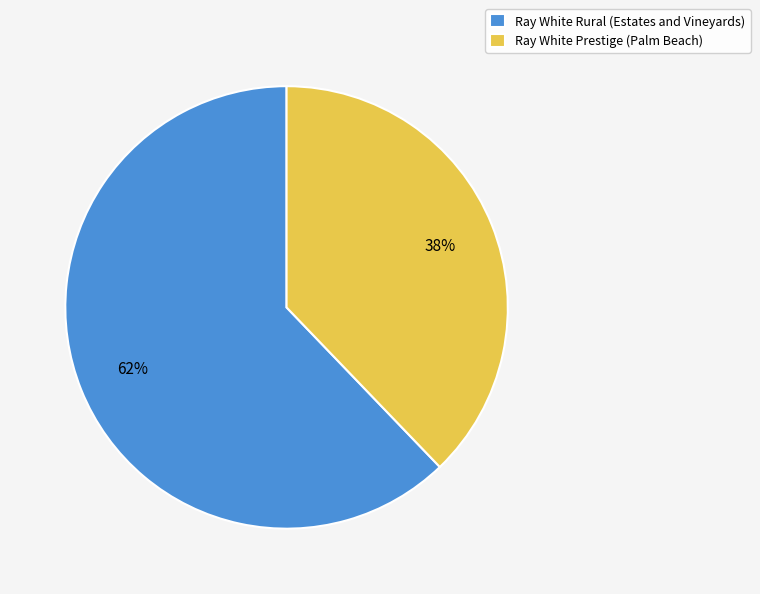

The Ray White Prestige (Palm Beach) slice represents 25% of the pie. True or false?

False